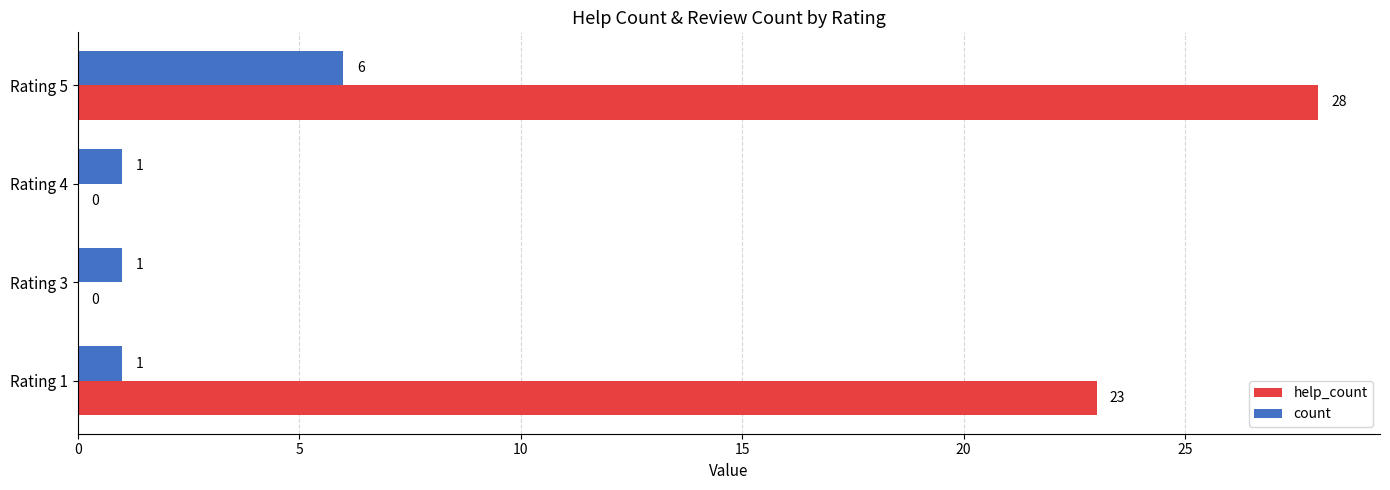

What are all the series names shown in the legend?

help_count, count